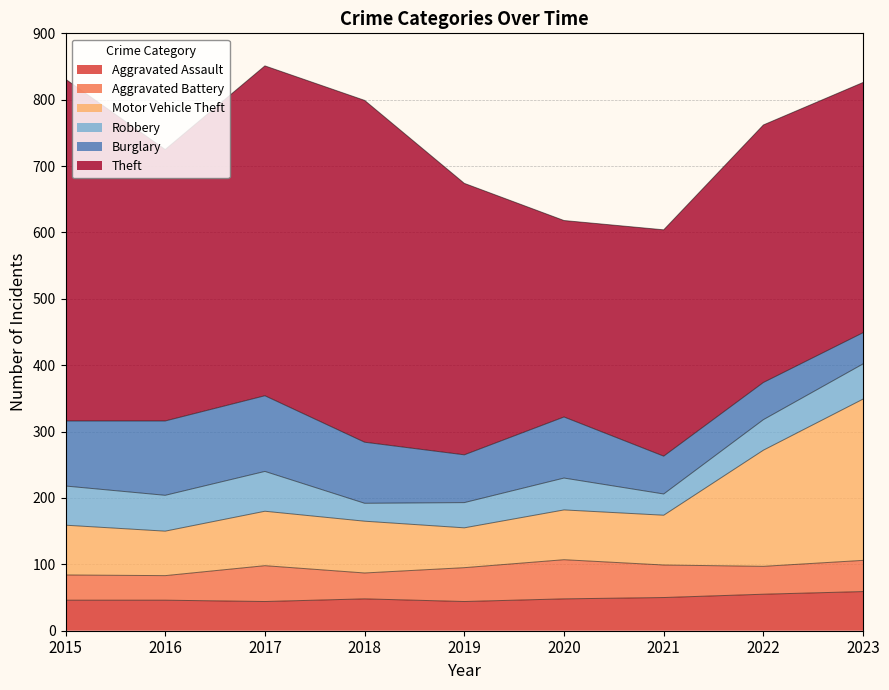

Is it true that Aggravated Assault equals 25 at 2018?

False